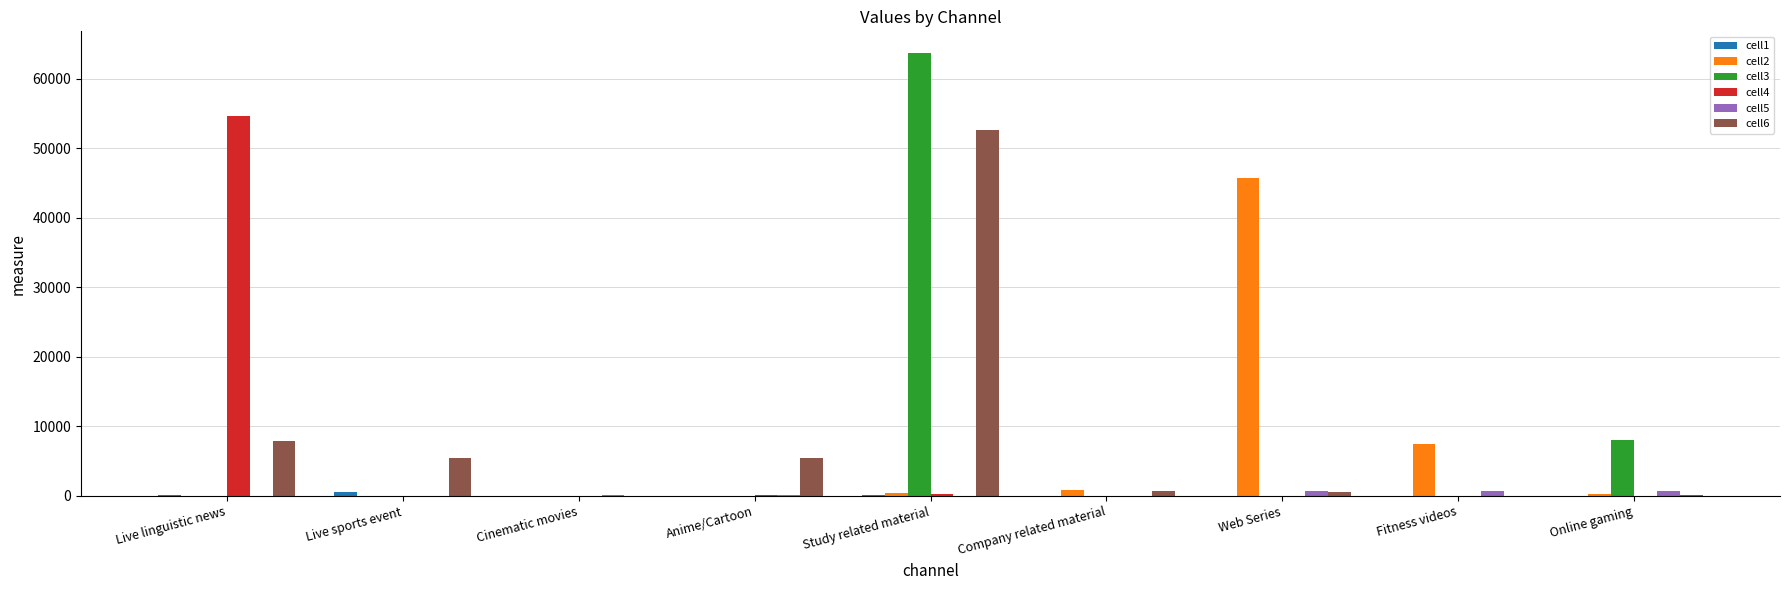

Which series has the largest range (max minus min)?

cell3